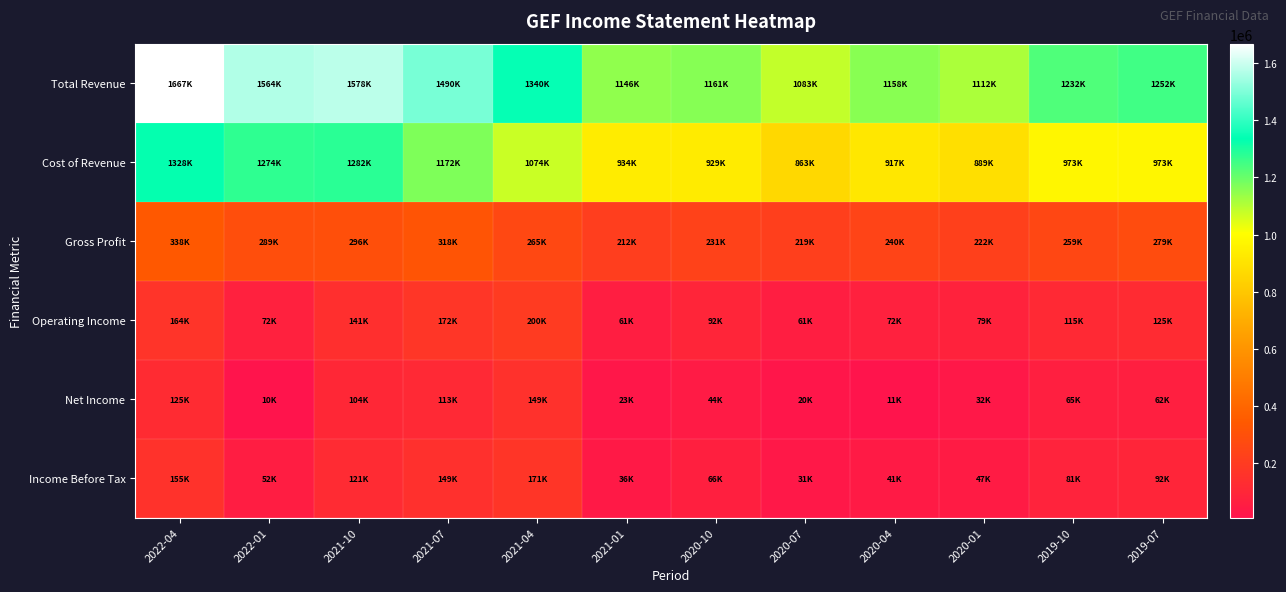

Count the number of data series in this chart.

6